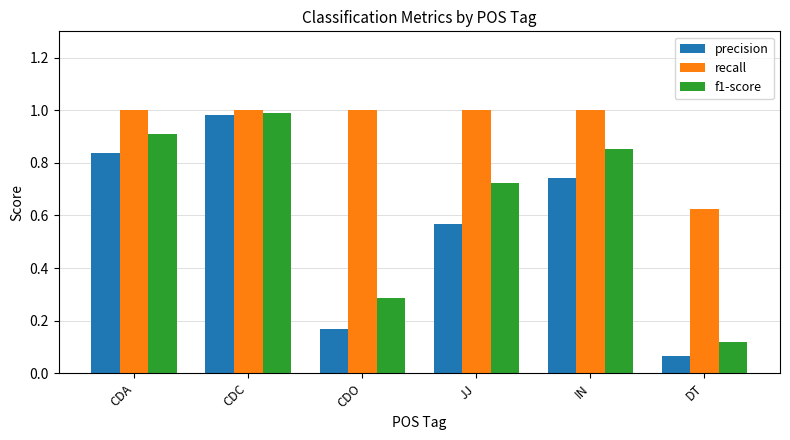

At which label does f1-score reach its peak?

CDC